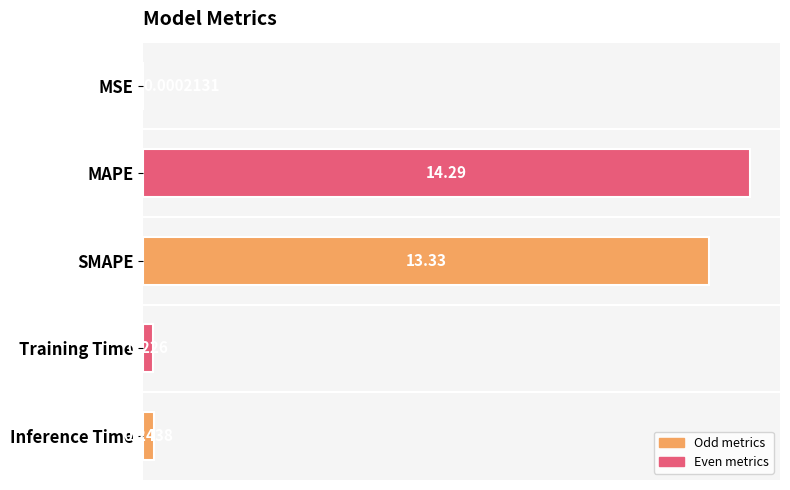

Which has a higher value, Inference Time or Training Time?

Inference Time